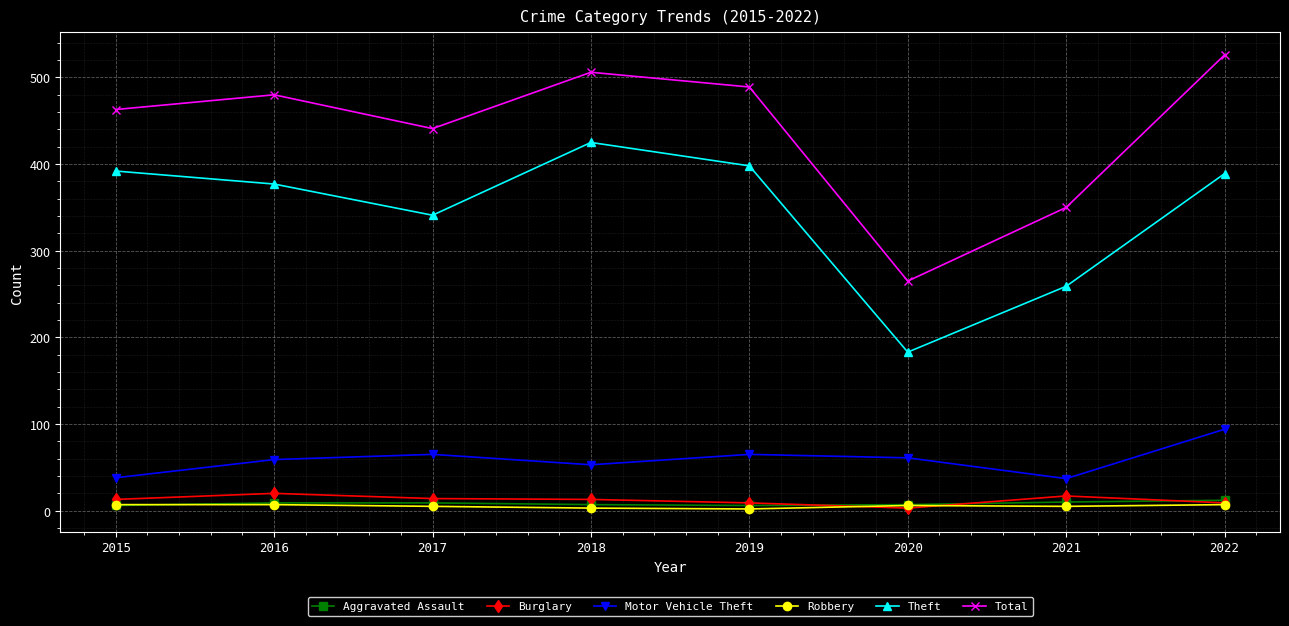

Is this an area chart (filled region under the line)?

No